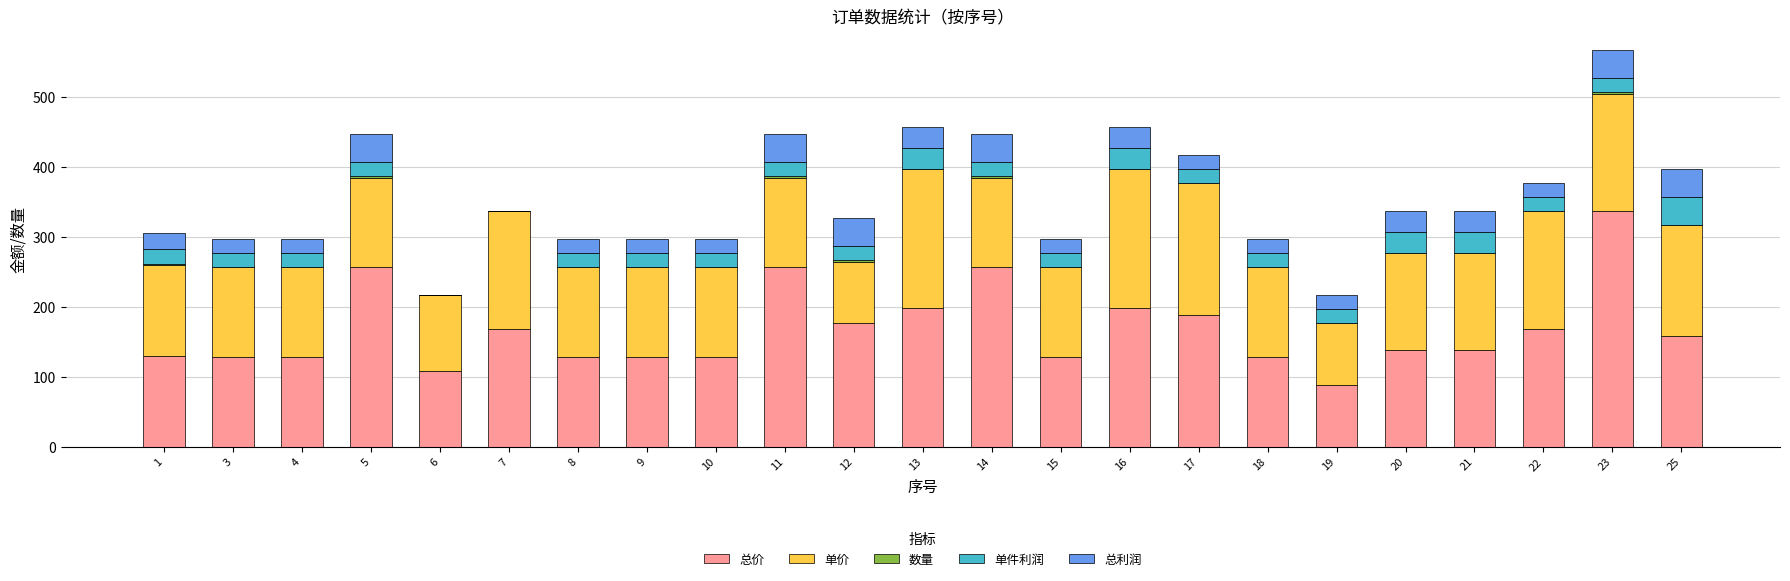

What is the maximum value for 总价?

336